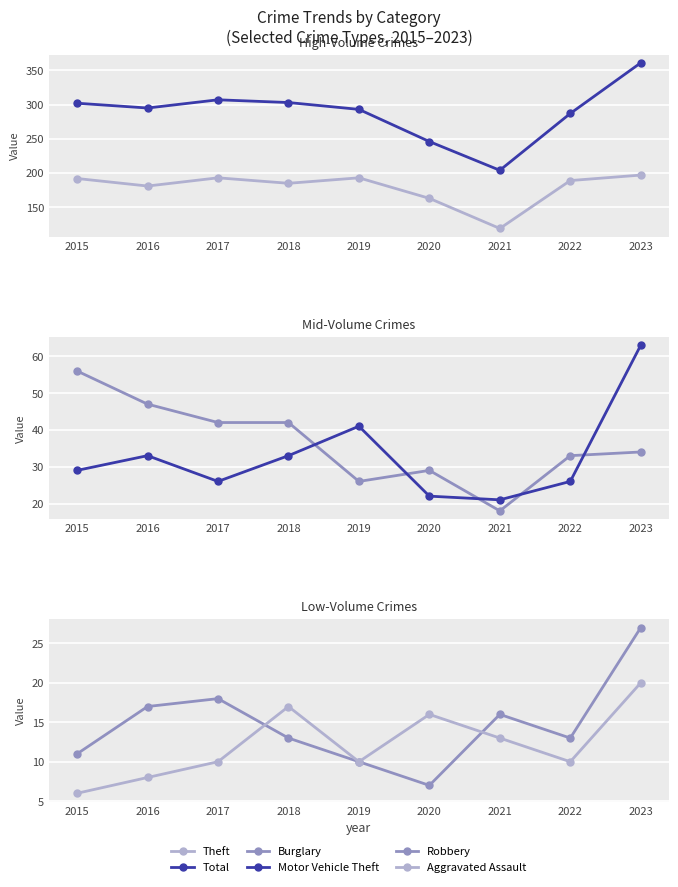

Which category has the highest value in the Theft series?

2023